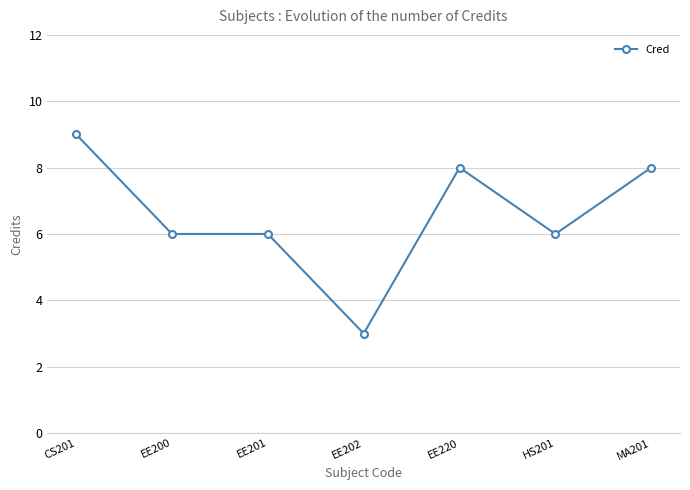

Reading left to right, list all the values displayed in this chart.

CS201=9	EE200=6	EE201=6	EE202=3	EE220=8	HS201=6	MA201=8